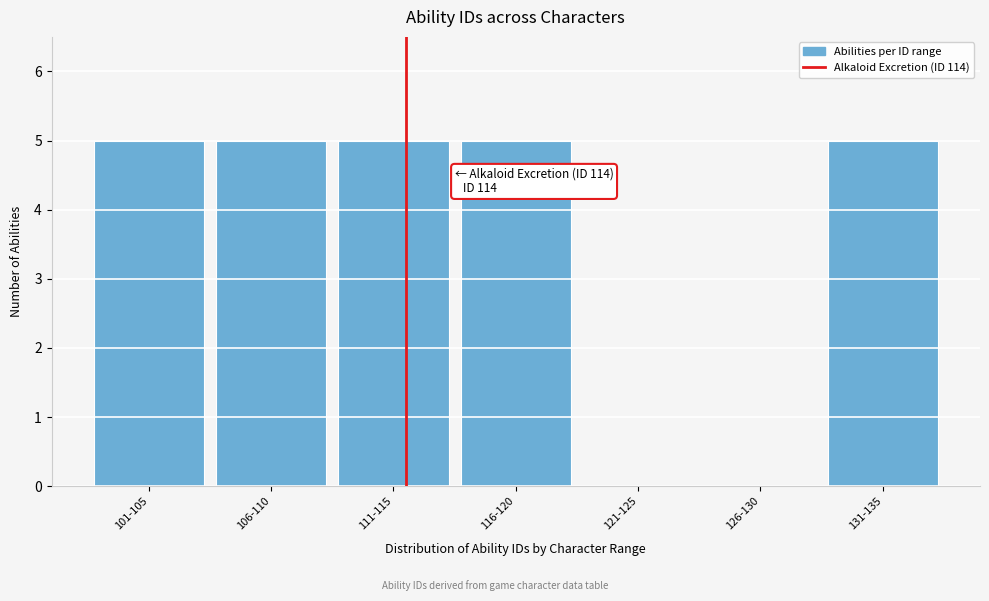

Reading left to right, extract all data points from this chart.

101-105=5	106-110=5	111-115=5	116-120=5	121-125=0	126-130=0	131-135=5